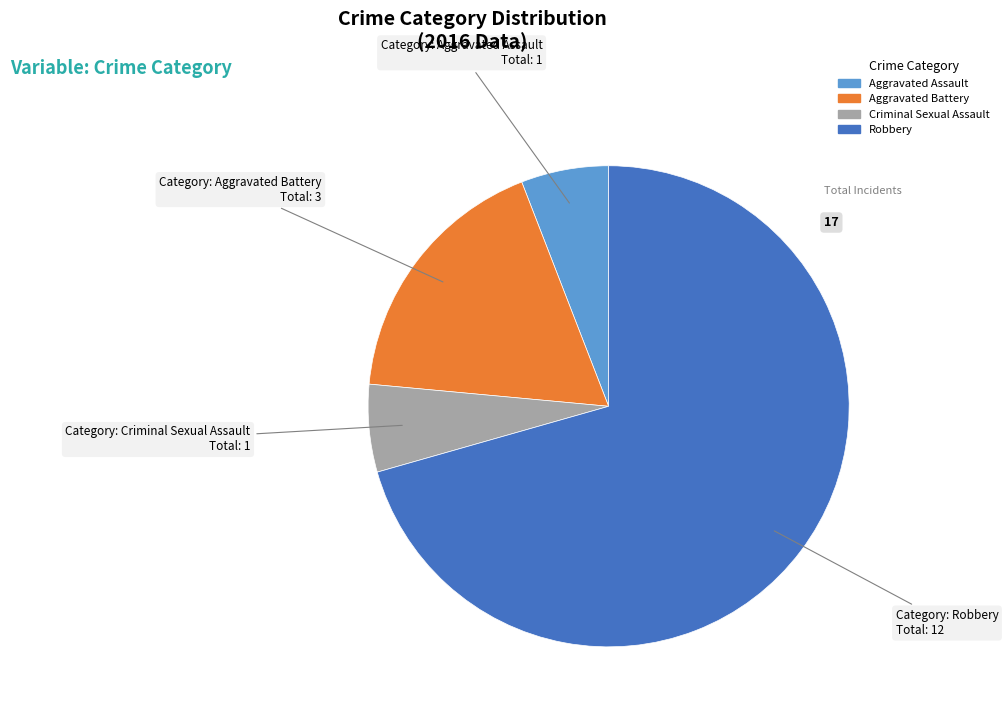

Which category has the biggest portion of the pie?

Robbery